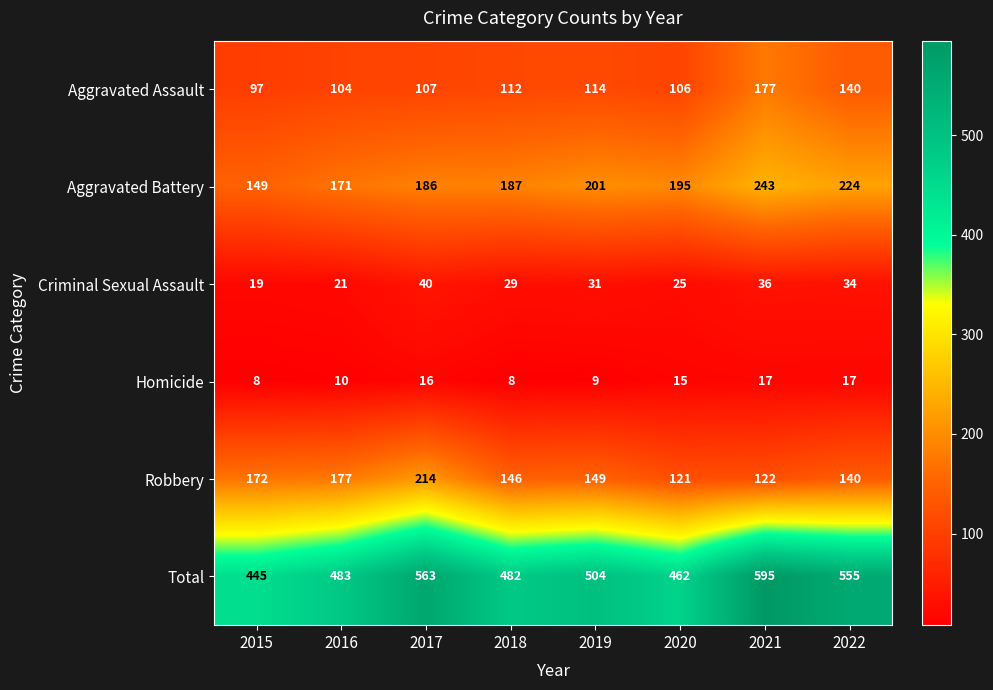

Which label corresponds to the largest value in the chart?

2021